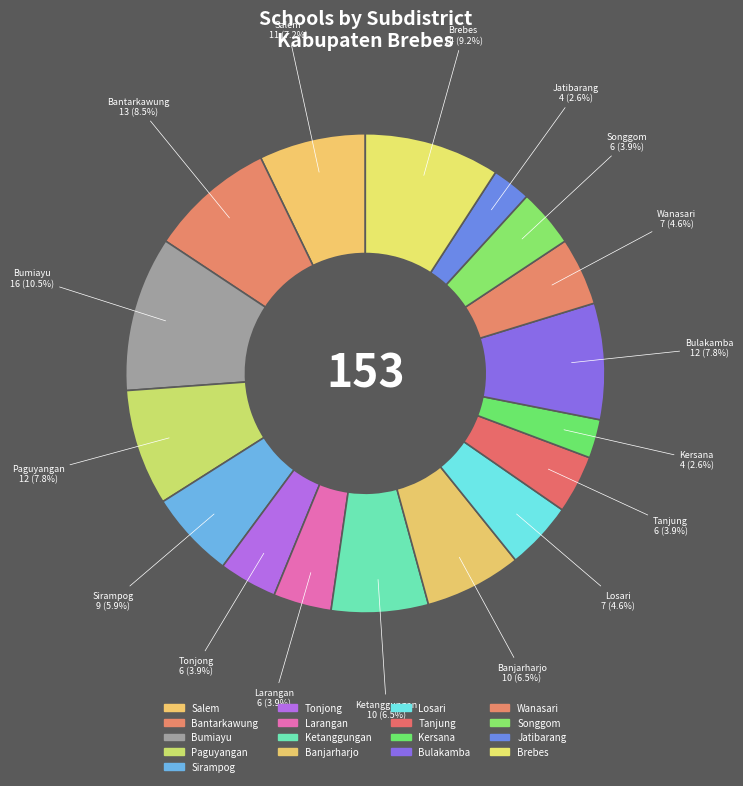

Which category has the smallest portion of the pie?

Kersana